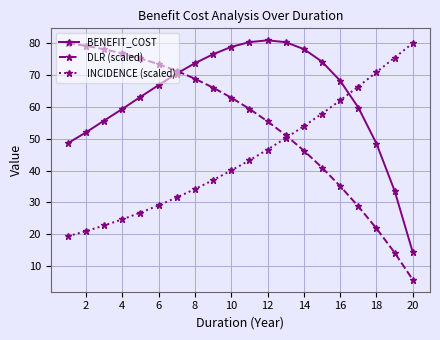

After their last crossing, which series has the higher values: DLR (scaled) or INCIDENCE (scaled)?

INCIDENCE (scaled)